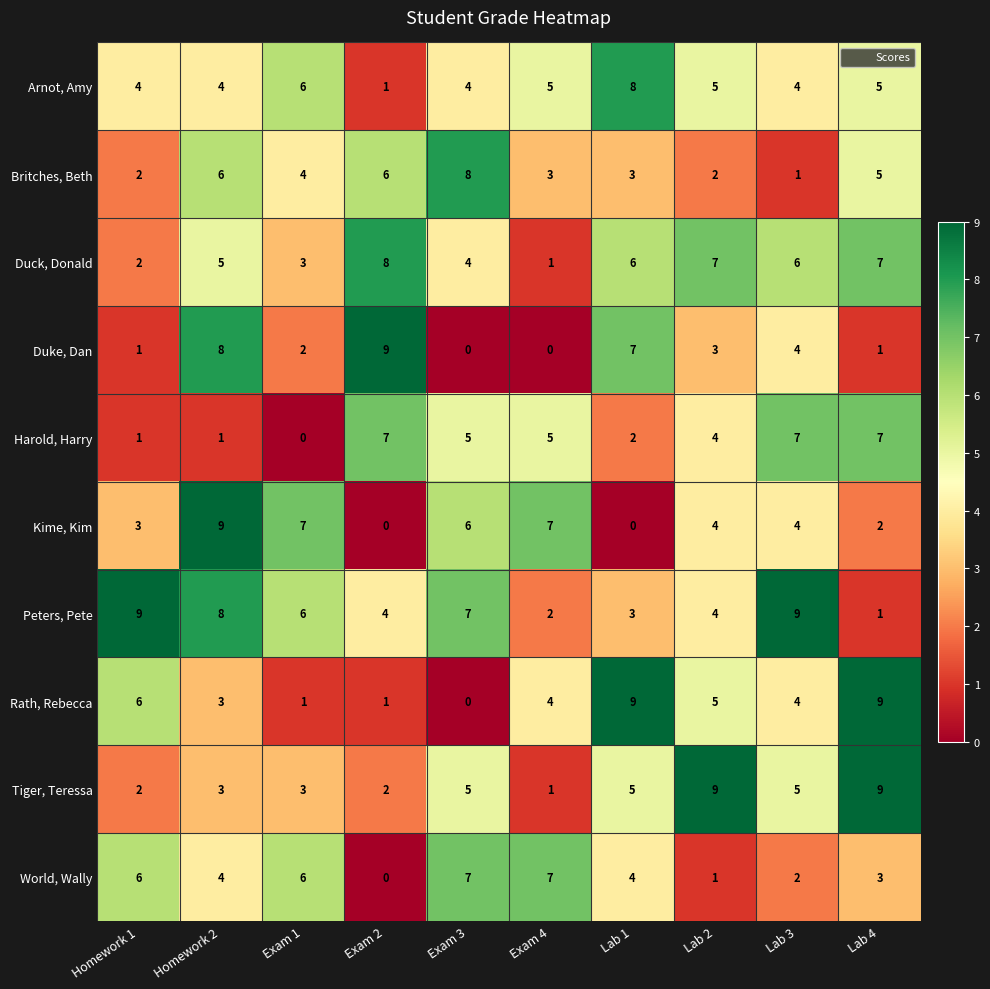

True or false: Britches, Beth has a value of 10 at Exam 2.

False